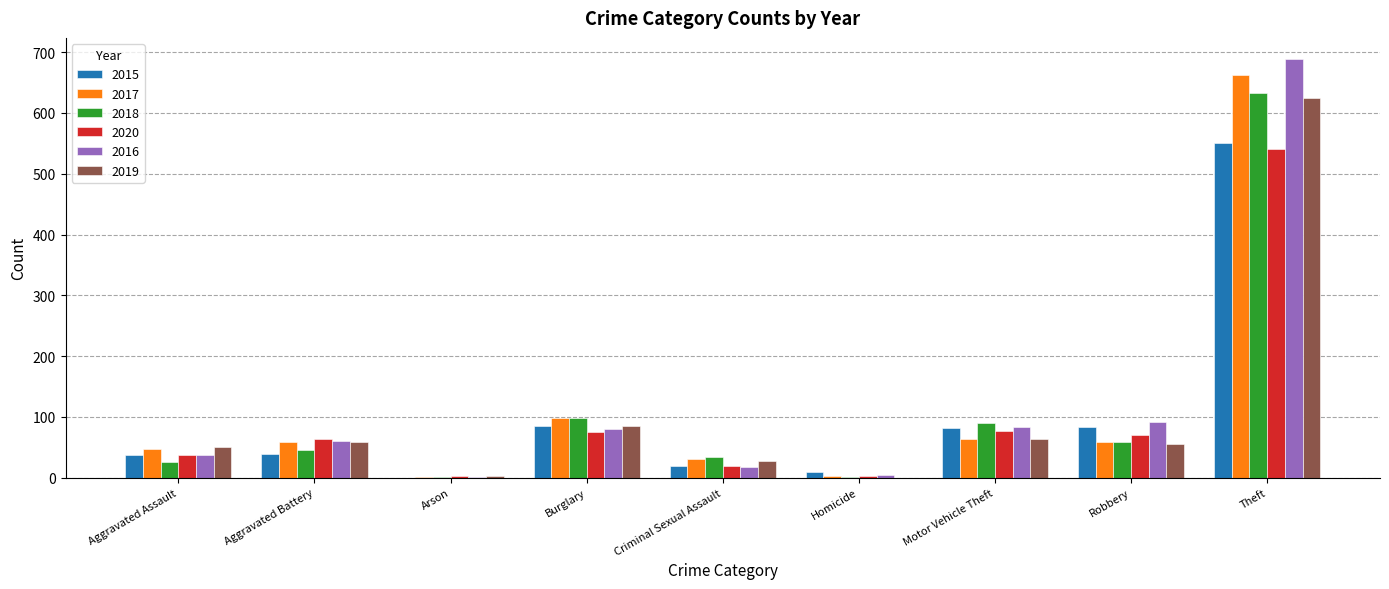

What is the sum of all 2015 values?

908